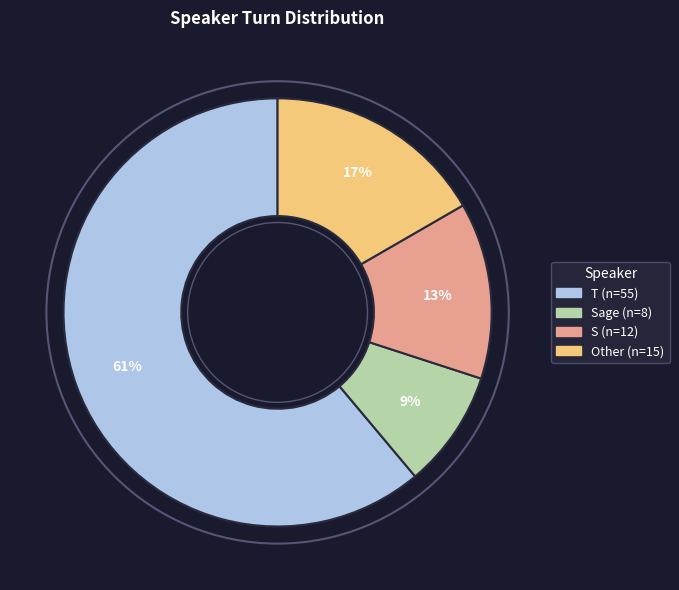

To the nearest percent, what is the average slice percentage?

25%